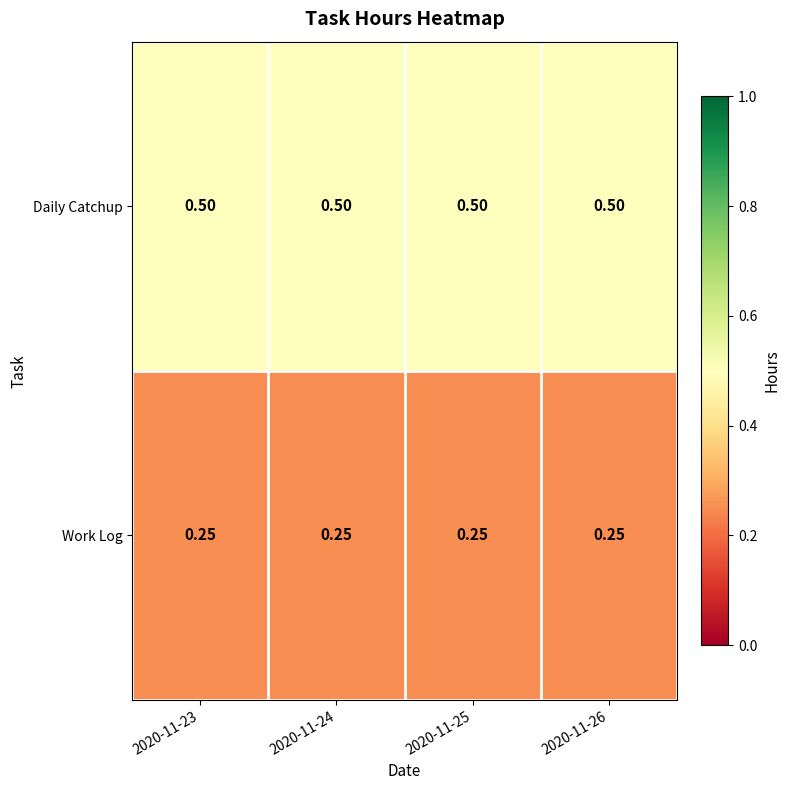

What is the greatest value displayed?

0.5